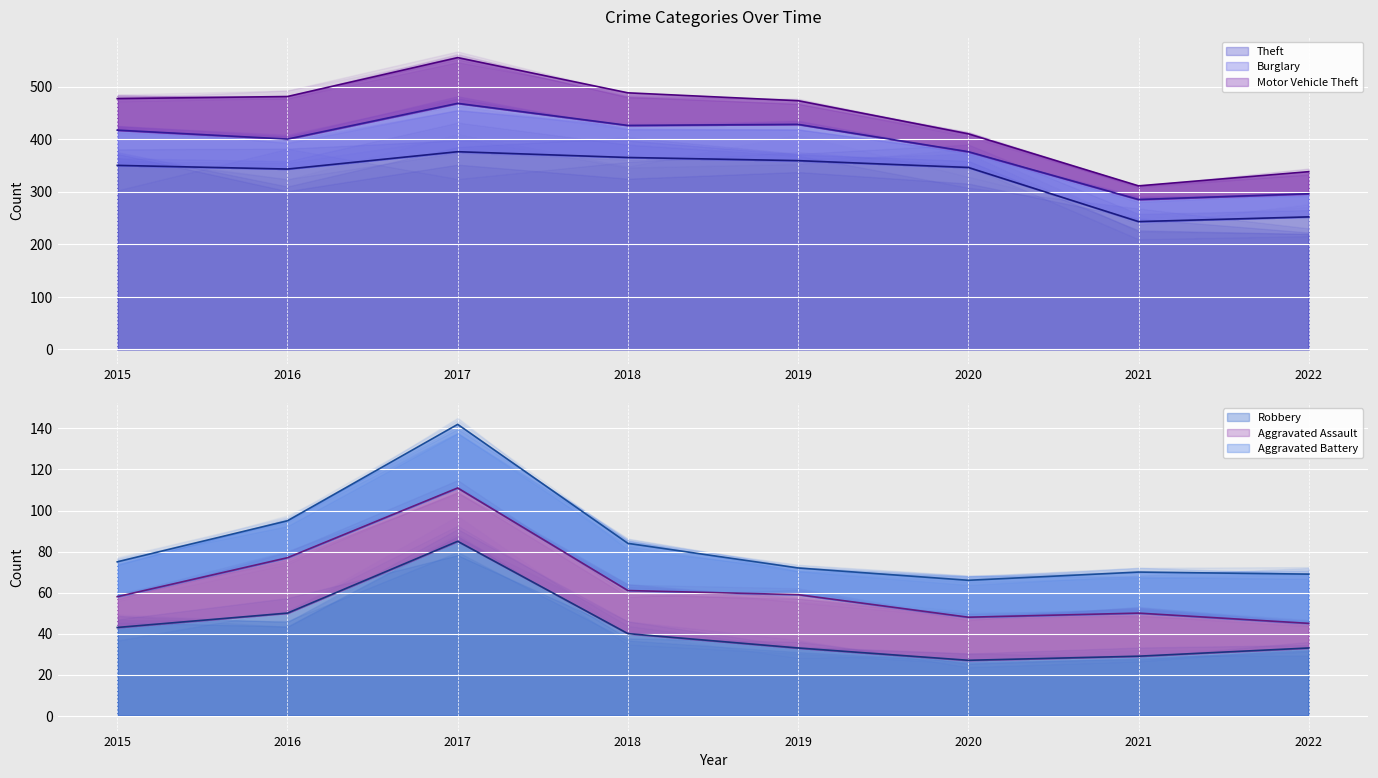

What is the approximate value of Burglary at 2021?

42